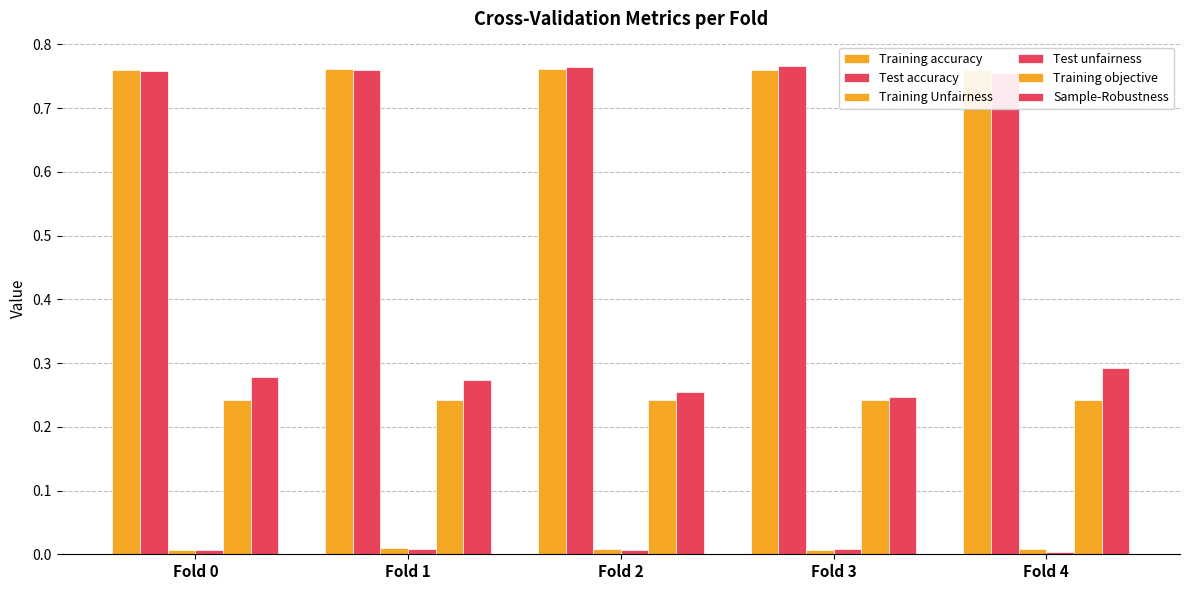

What is the difference between the highest and lowest values at Fold 3?

0.8